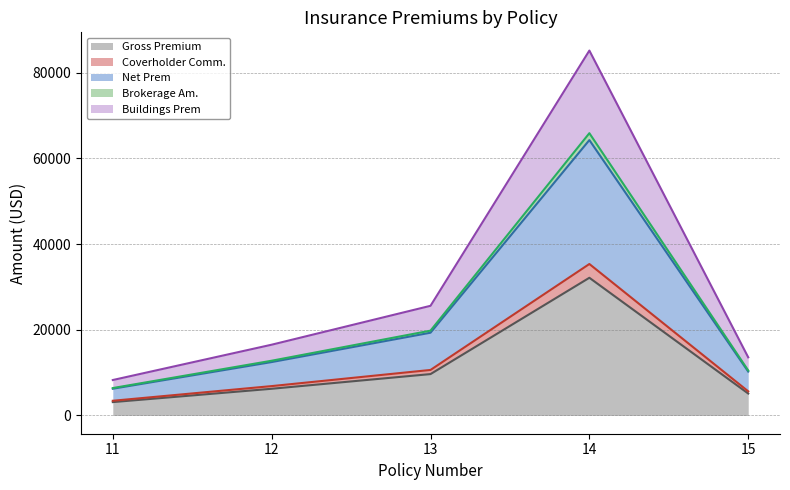

What is the lowest value of the Gross Premium series?

3121.0